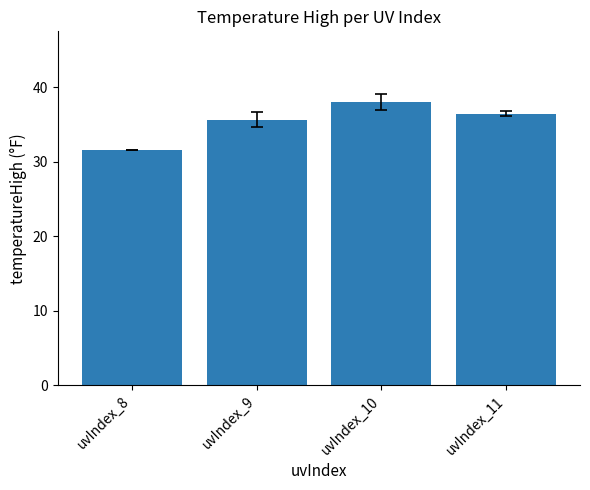

Approximately how many times larger is the value at uvIndex_8 compared to uvIndex_9?

0.9